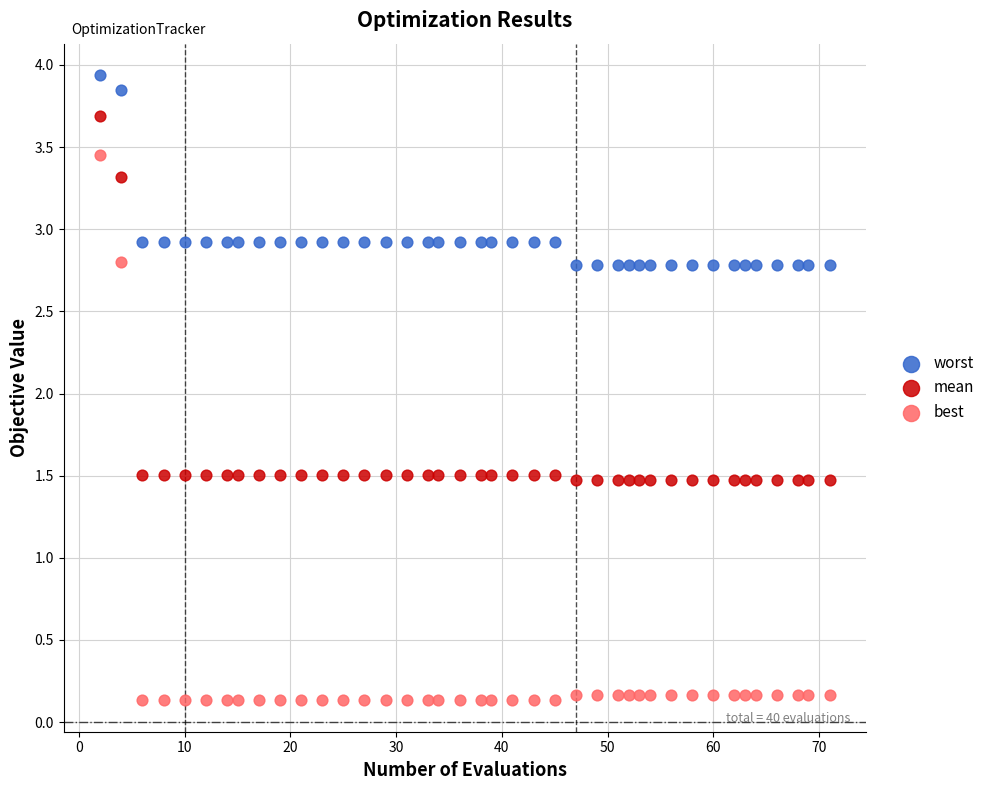

Which series reaches the minimum Y coordinate?

best